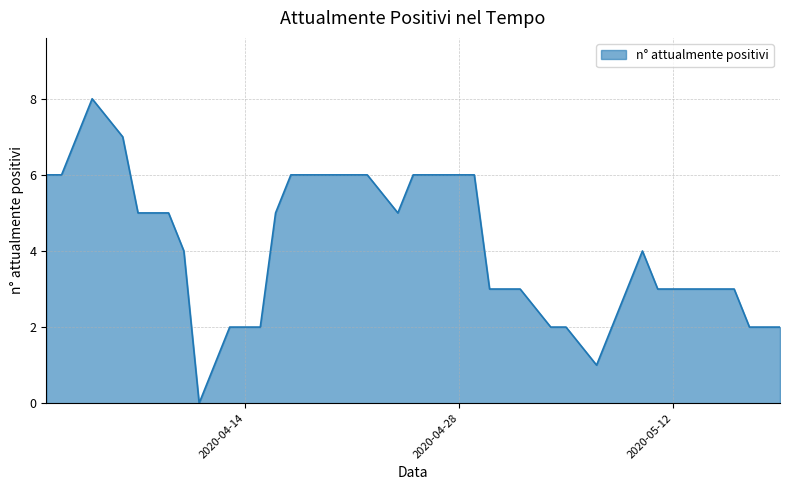

Reading left to right, extract all data points from this chart.

6	6	8	7	5	5	5	4	0	2	2	2	5	6	6	6	6	6	6	5	6	6	6	6	3	3	3	2	2	1	2	3	4	3	3	3	3	2	2	2